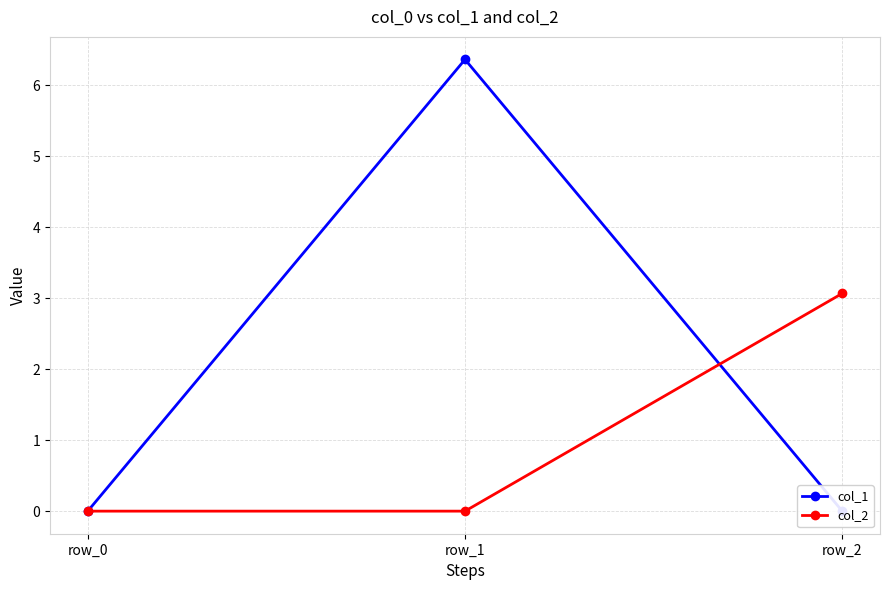

List the series in order of their overall mean, lowest first.

col_2, col_1